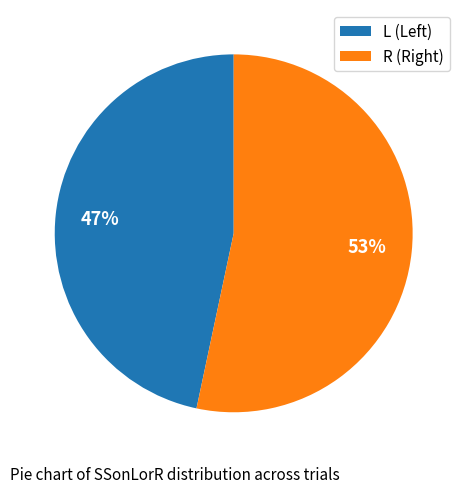

To the nearest percent, what is the average slice percentage?

50%